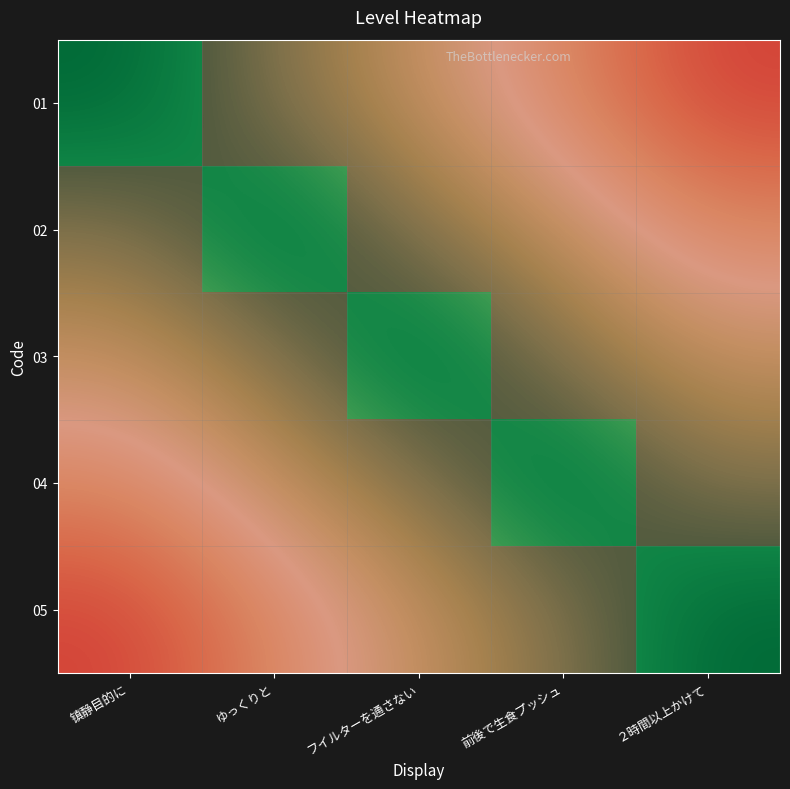

What is the sum of the 03 values at 镇静目的に and 前後で生食プッシュ?

1.4